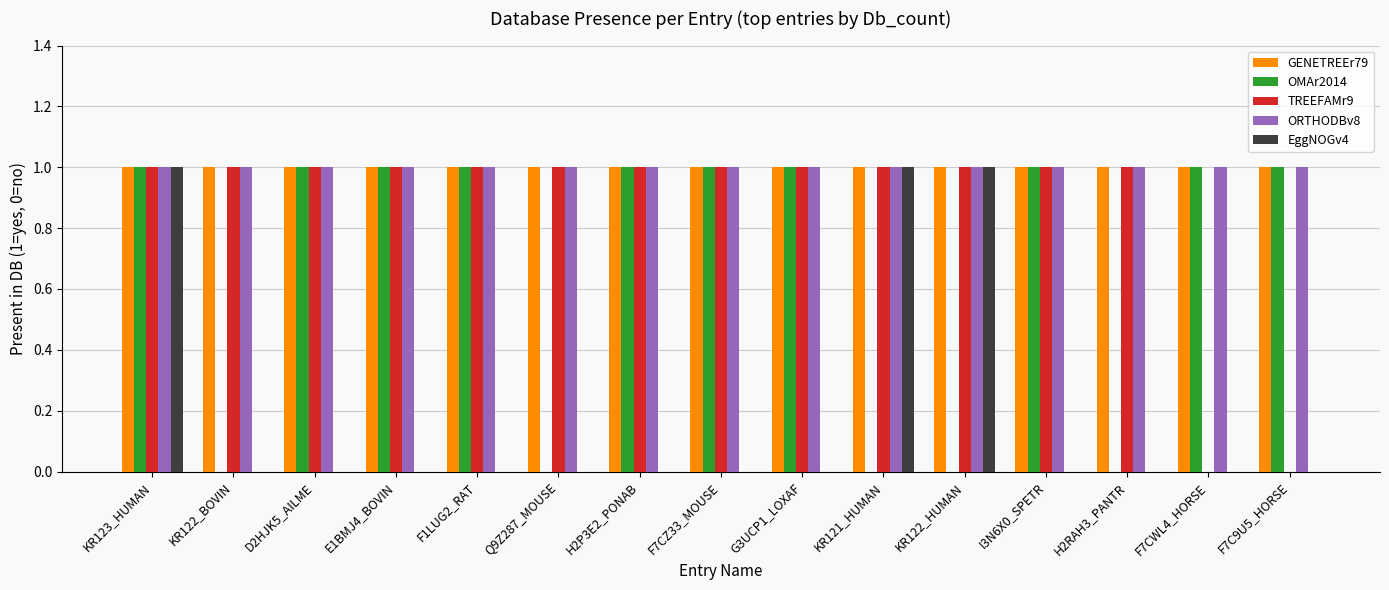

What is the total value across all series at KR122_HUMAN?

4